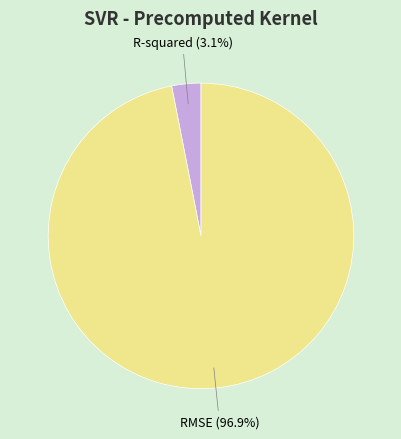

To the nearest percent, what is the difference between the largest and smallest slice percentages?

94%